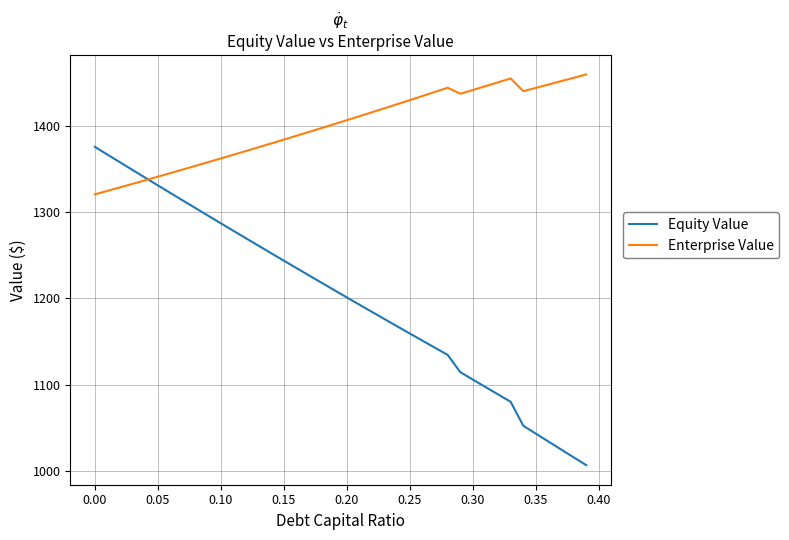

Which series has the largest total across all categories?

Enterprise Value